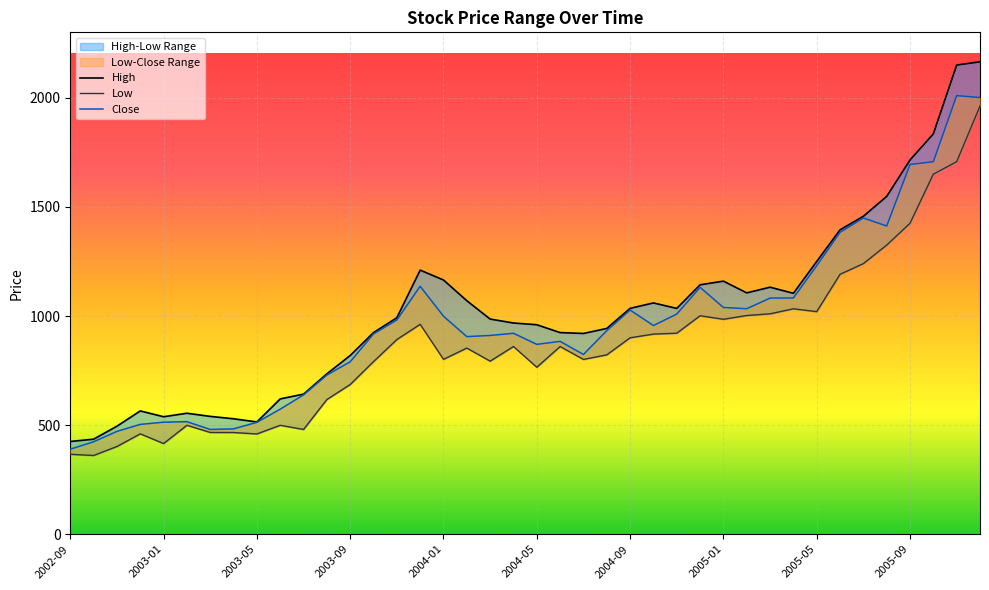

What is the maximum value for High?

2165.0